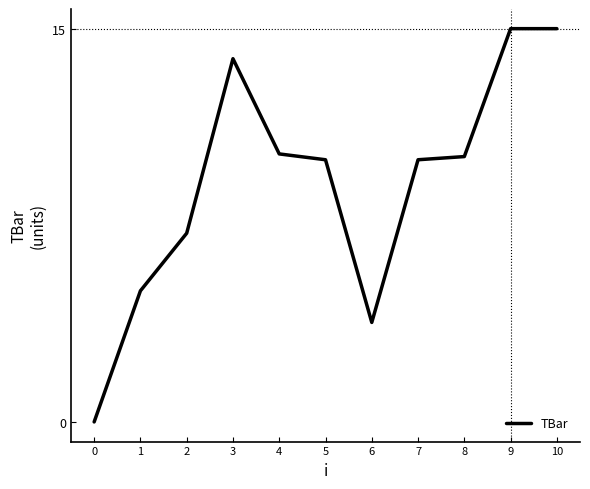

Reading left to right, list all the values displayed in this chart.

0=0.0	1=5.0	2=7.2	3=13.9	4=10.2	5=10.0	6=3.8	7=10.0	8=10.1	9=15.0	10=15.0